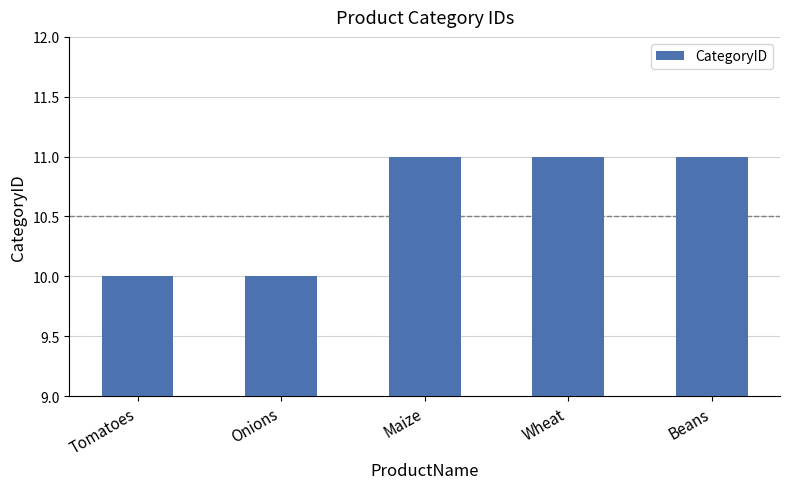

Read the value at Maize.

11